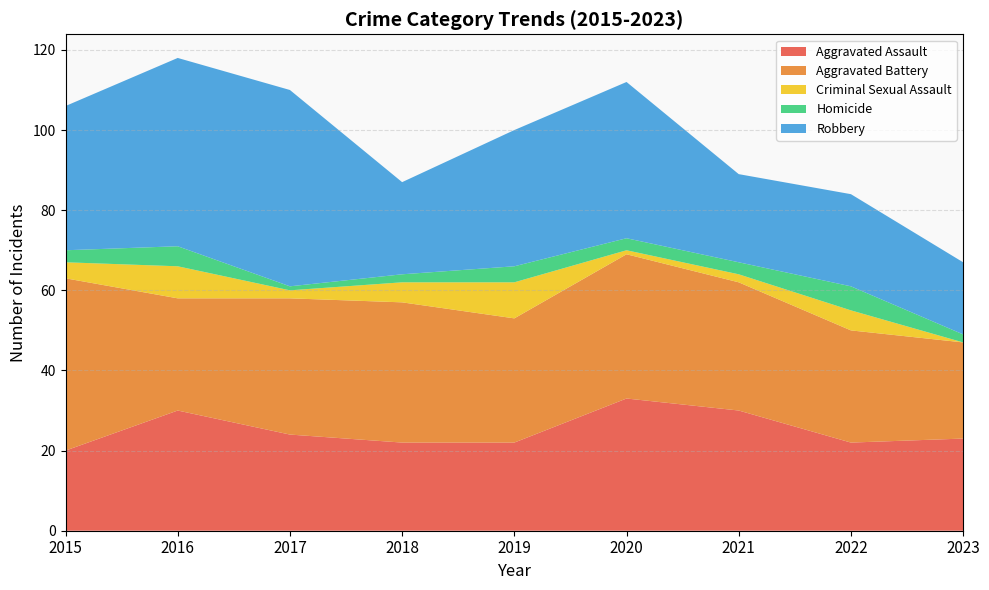

Reading right to left, extract all data points from this chart.

Aggravated Assault: 23	22	30	33	22	22	24	30	20
Aggravated Battery: 24	28	32	36	31	35	34	28	43
Criminal Sexual Assault: 0	5	2	1	9	5	2	8	4
Homicide: 2	6	3	3	4	2	1	5	3
Robbery: 18	23	22	39	34	23	49	47	36